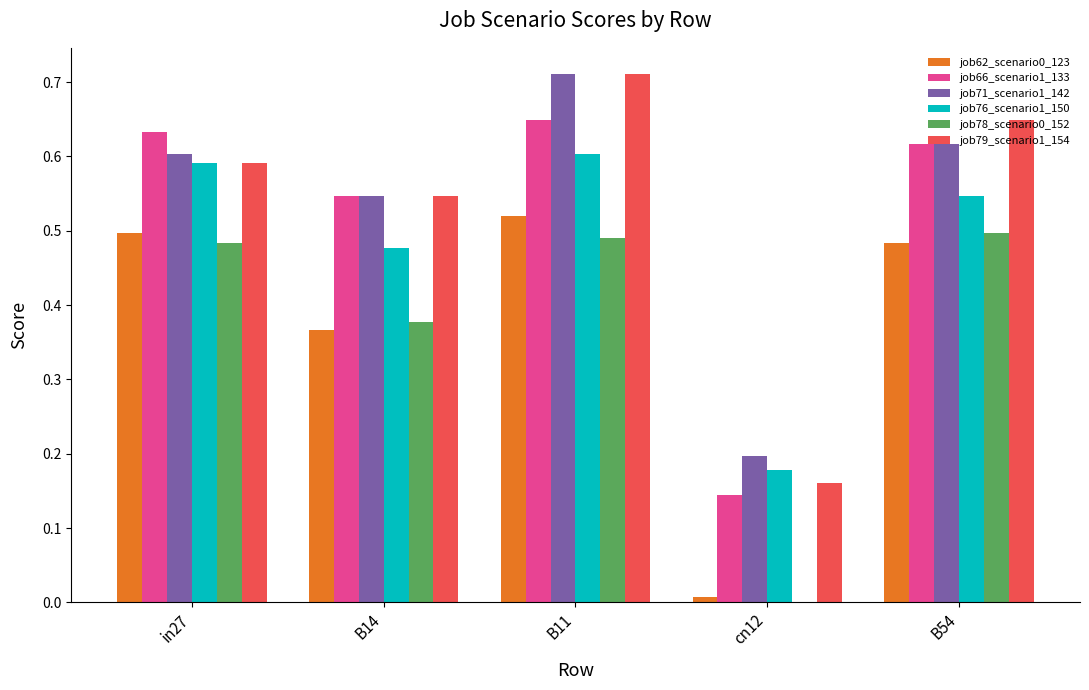

What is the total value across all series at B14?

2.9